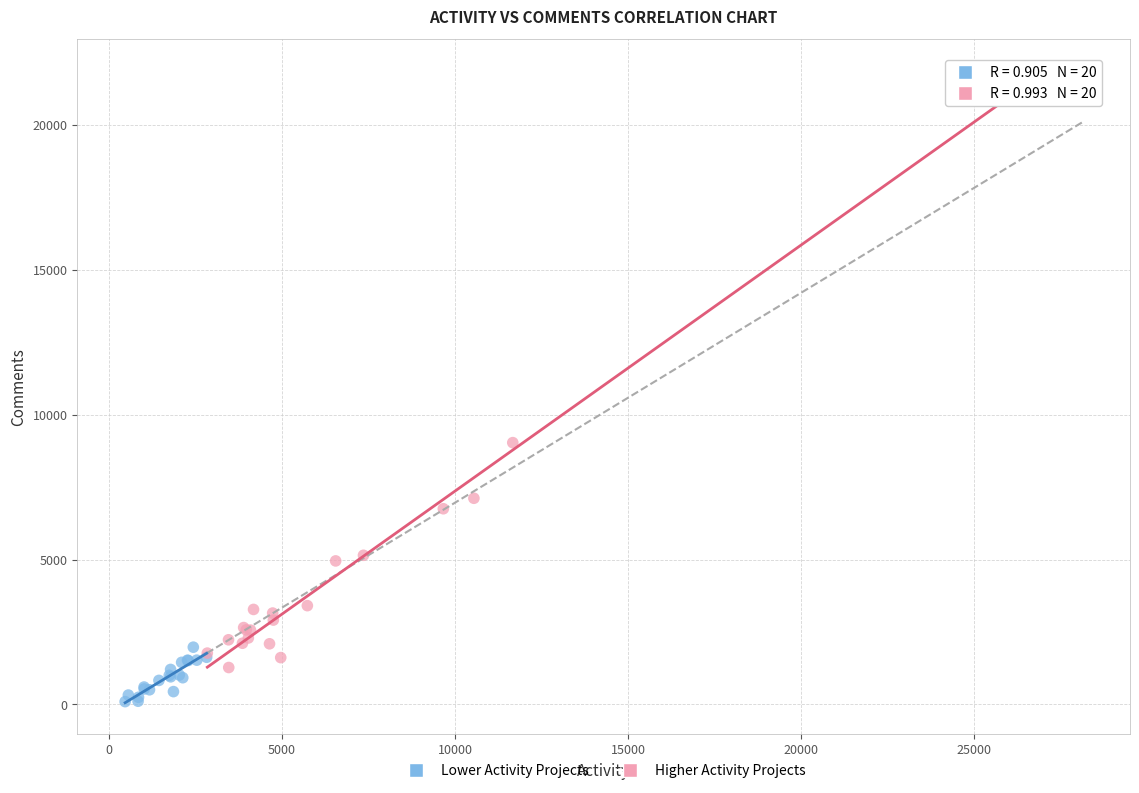

Which series contains the lowest Y value?

Lower Activity Projects